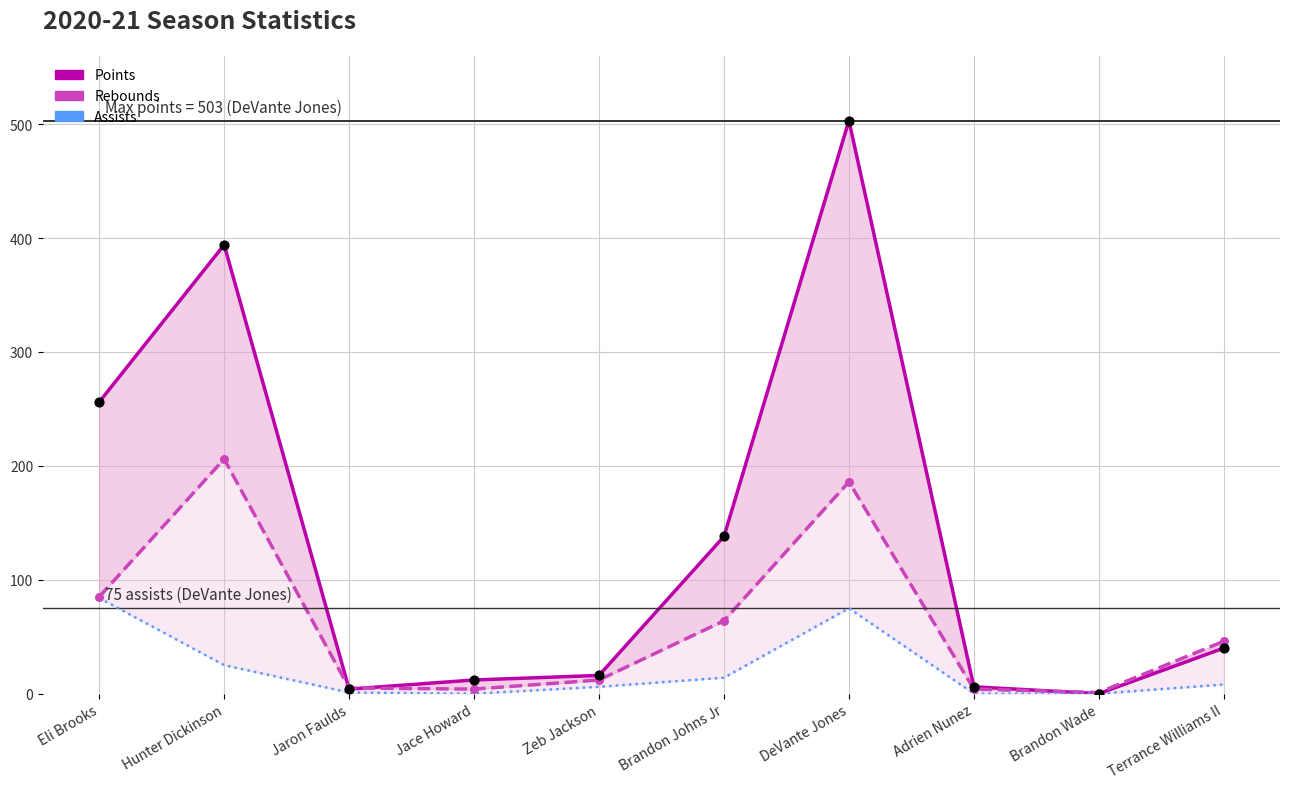

At which category is the sum across all series the highest?

DeVante Jones